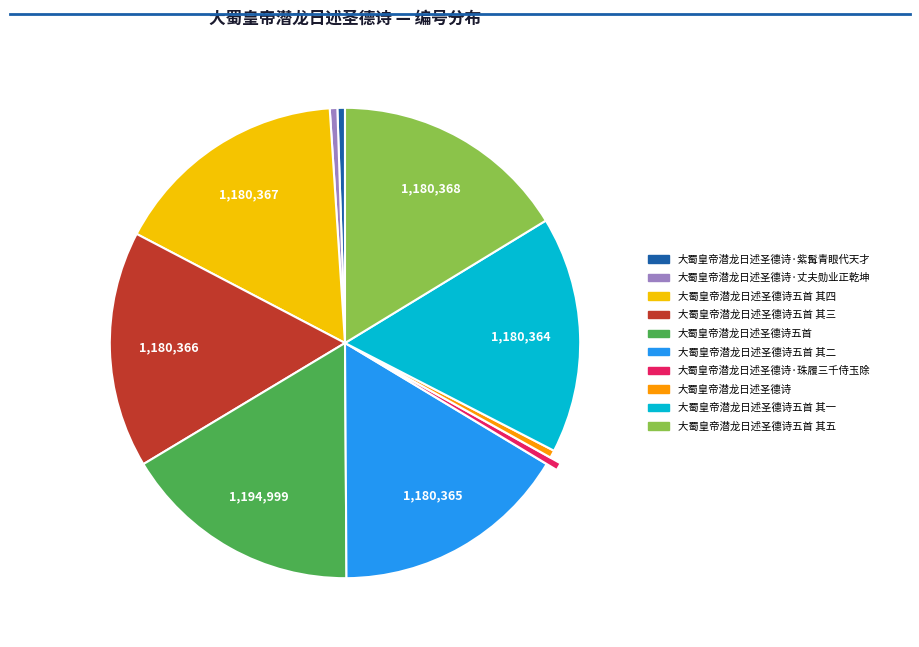

Does any single category account for the majority?

No